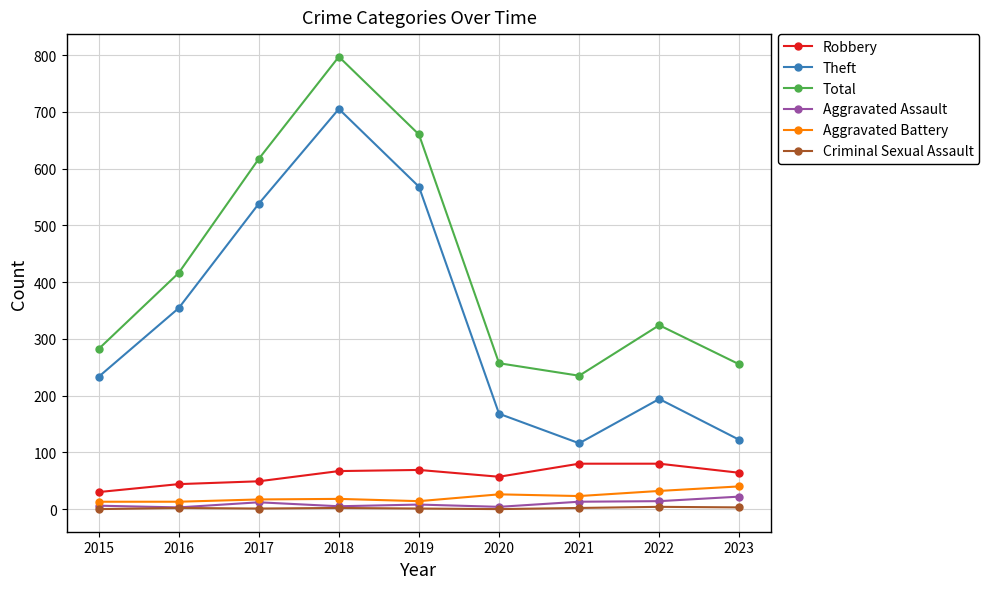

At which category is the sum across all series the highest?

2018